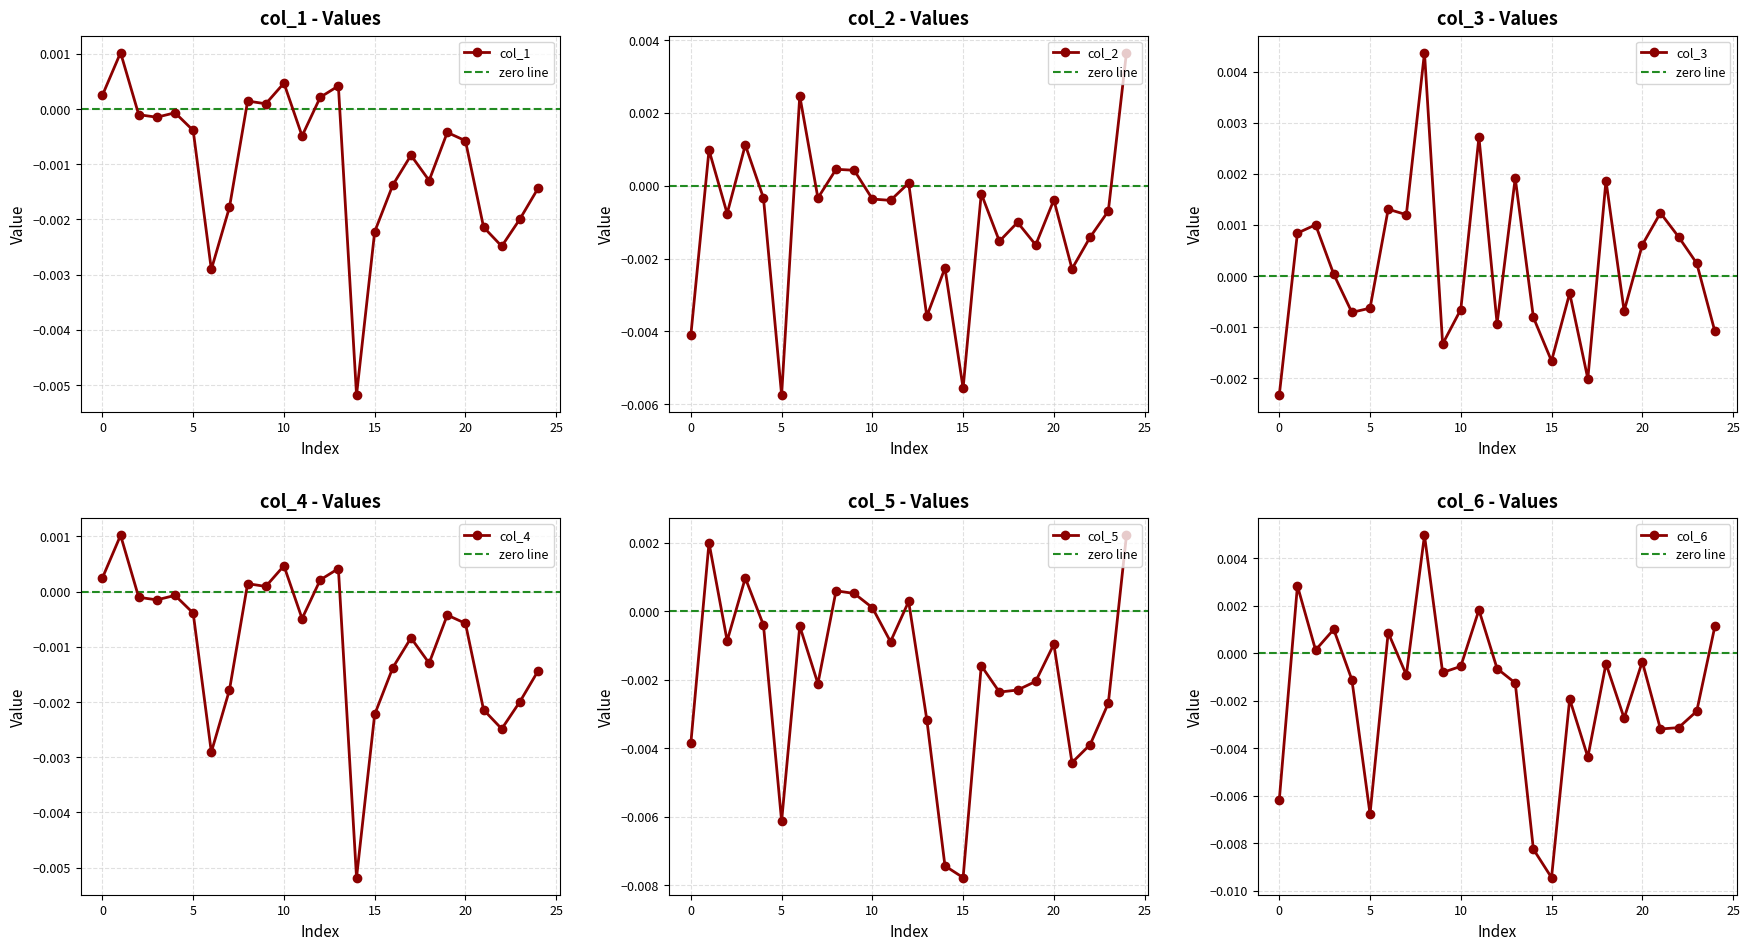

Is it true that col_4 equals -0.0 at 14?

False